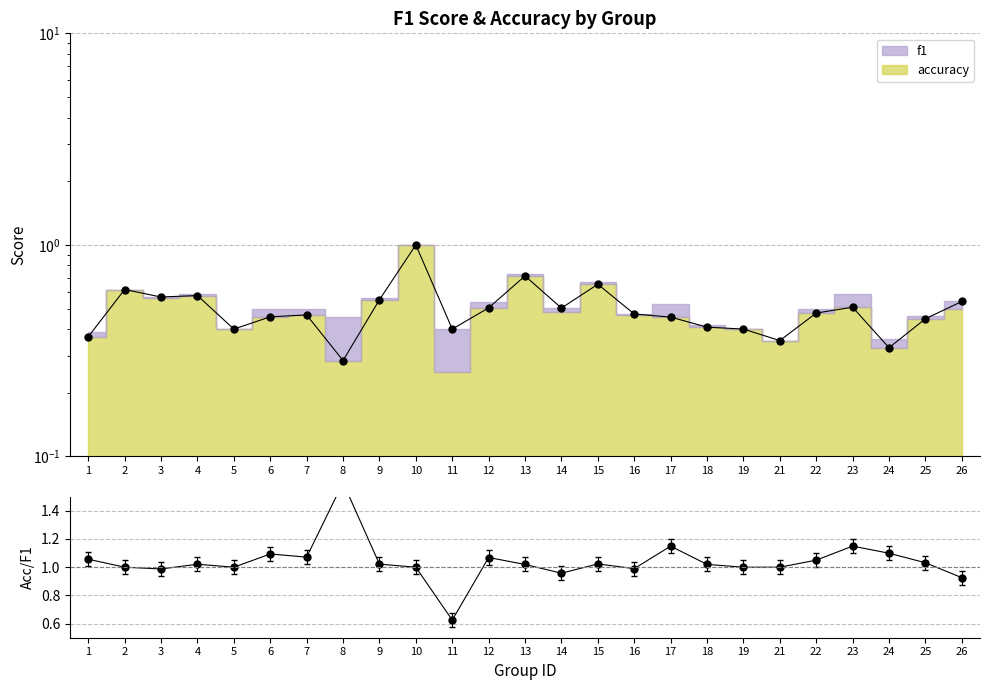

The value at 21 is 1.0. True or false?

True